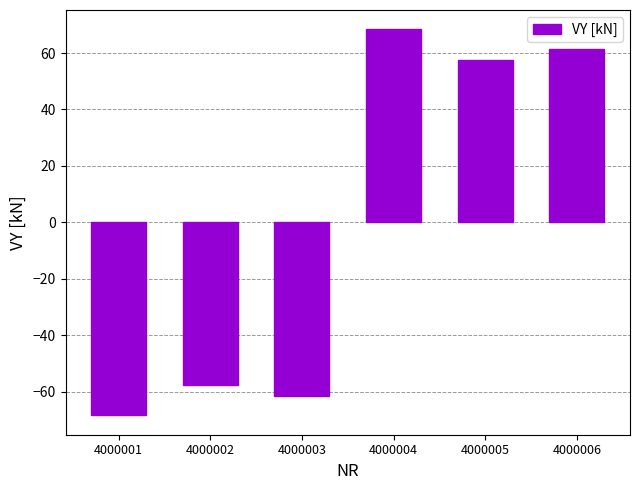

What value does the data have at 4000005?

57.6